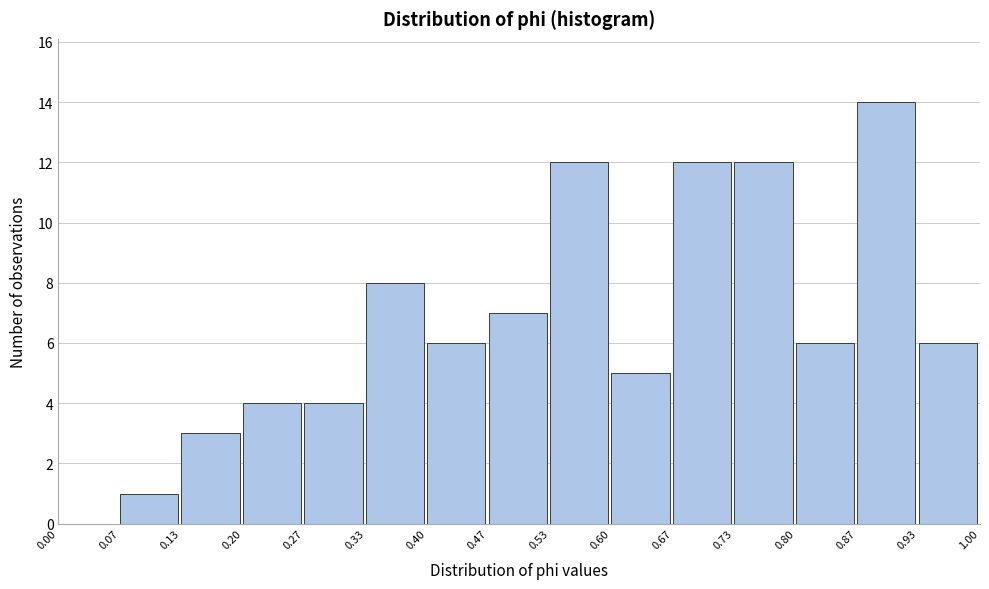

Reading left to right, list every bar in this chart as the range it spans on the x-axis followed by its height. The values are not printed on the chart, so give them approximately, as read against the axis.

0.00 to 0.07: 0
0.07 to 0.13: 1
0.13 to 0.20: 3
0.20 to 0.27: 4
0.27 to 0.33: 4
0.33 to 0.40: 8
0.40 to 0.47: 6
0.47 to 0.53: 7
0.53 to 0.60: 12
0.60 to 0.67: 5
0.67 to 0.73: 12
0.73 to 0.80: 12
0.80 to 0.87: 6
0.87 to 0.93: 14
0.93 to 1.00: 6